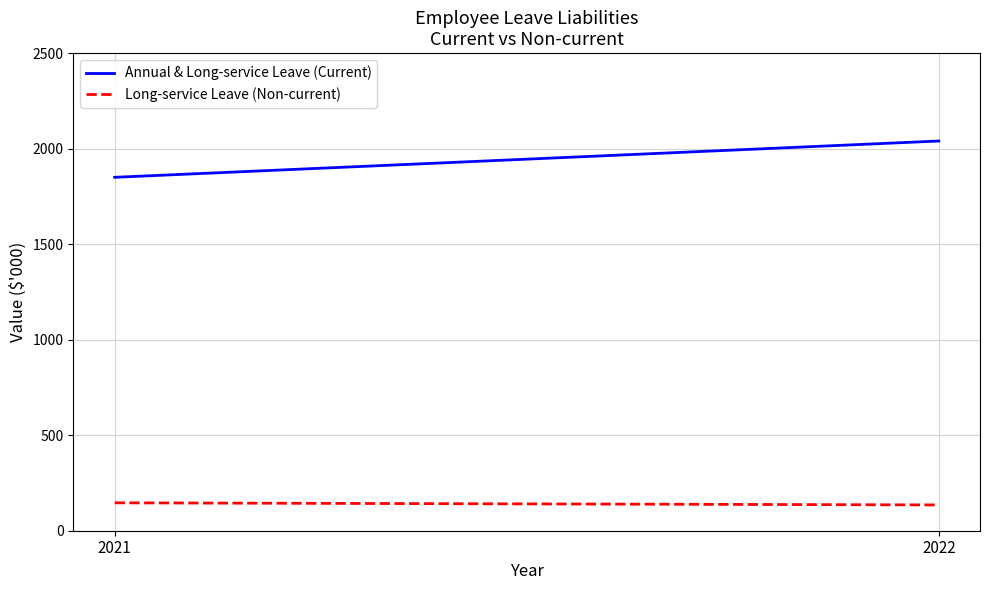

What is the maximum value for Annual & Long-service Leave (Current)?

2040